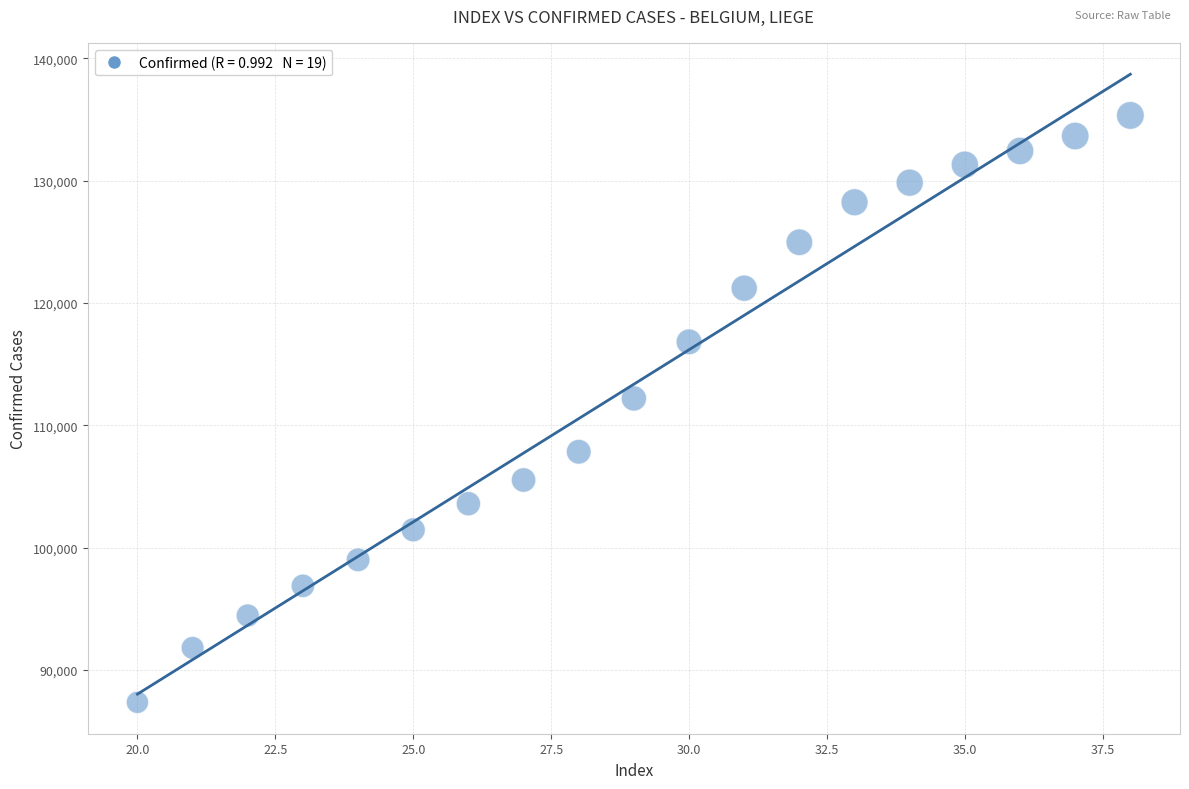

What is the range of X values (max minus min)?

18